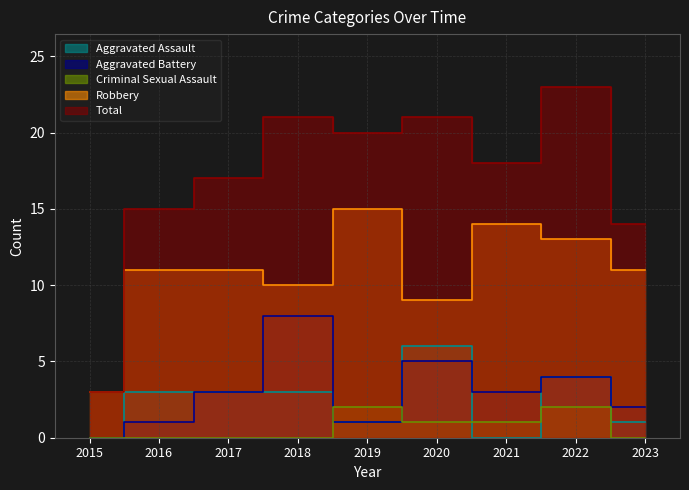

How many distinct data groups are displayed?

5